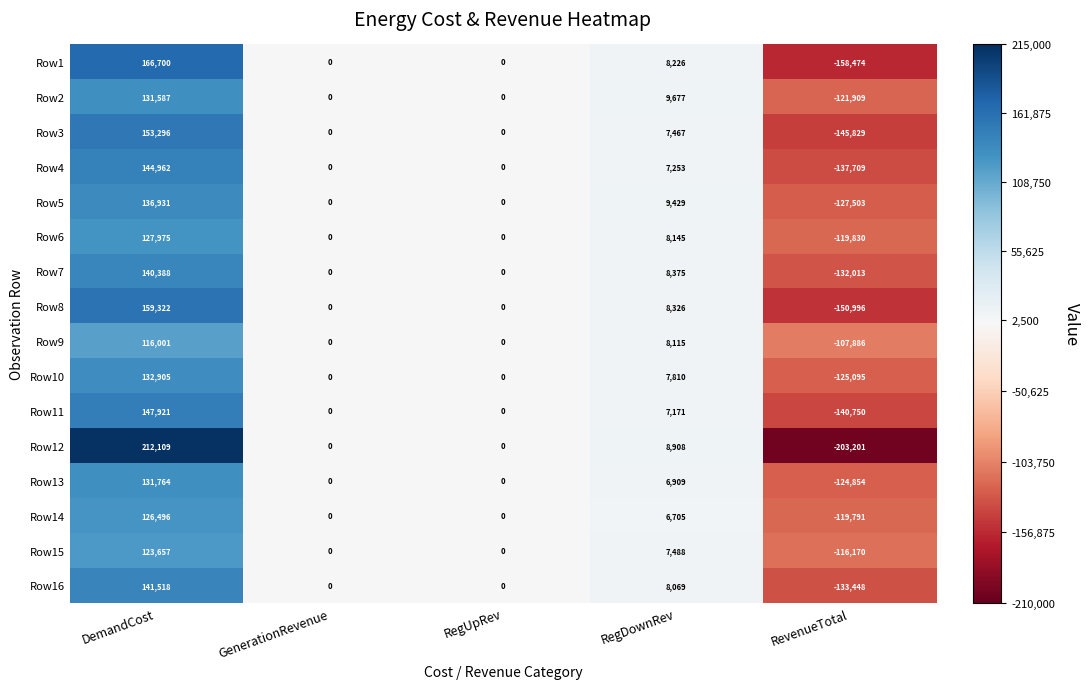

Rank the series at DemandCost from highest to lowest value.

Row12, Row1, Row8, Row3, Row11, Row4, Row16, Row7, Row5, Row10, Row13, Row2, Row6, Row14, Row15, Row9